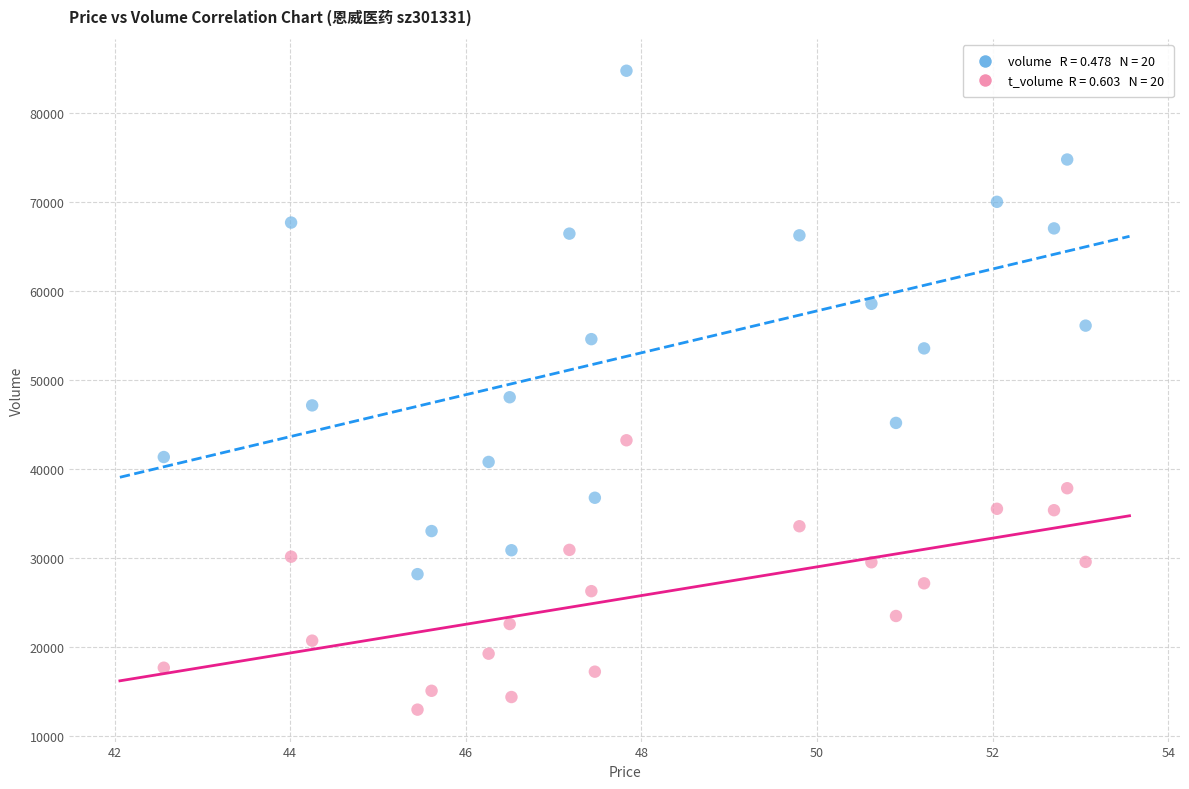

Across all data points, what is the range of Y values (max minus min)?

71791